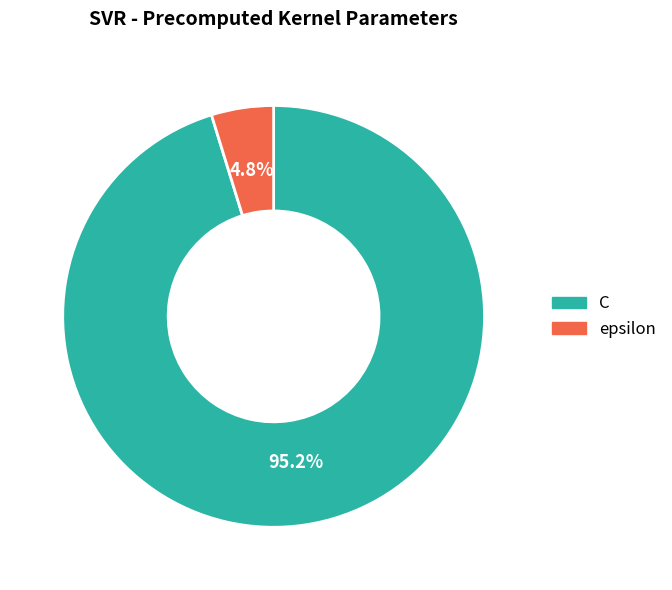

What is the largest slice in the pie chart?

C